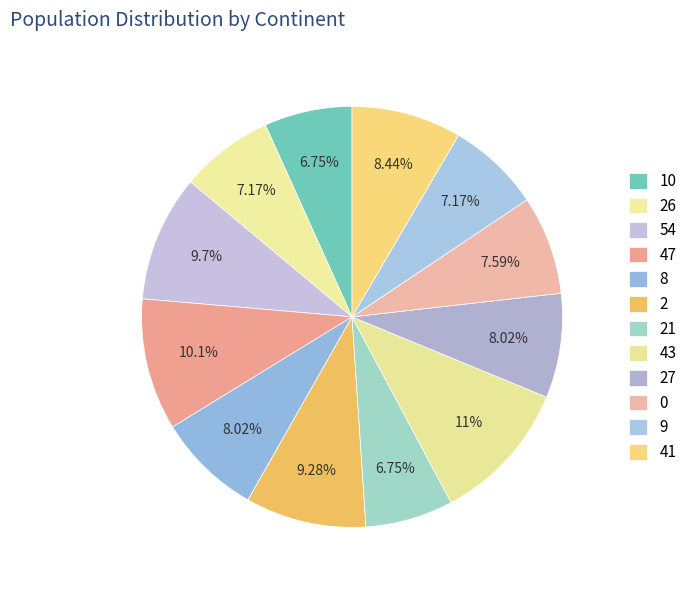

To the nearest percent, what portion does 0 represent?

8%